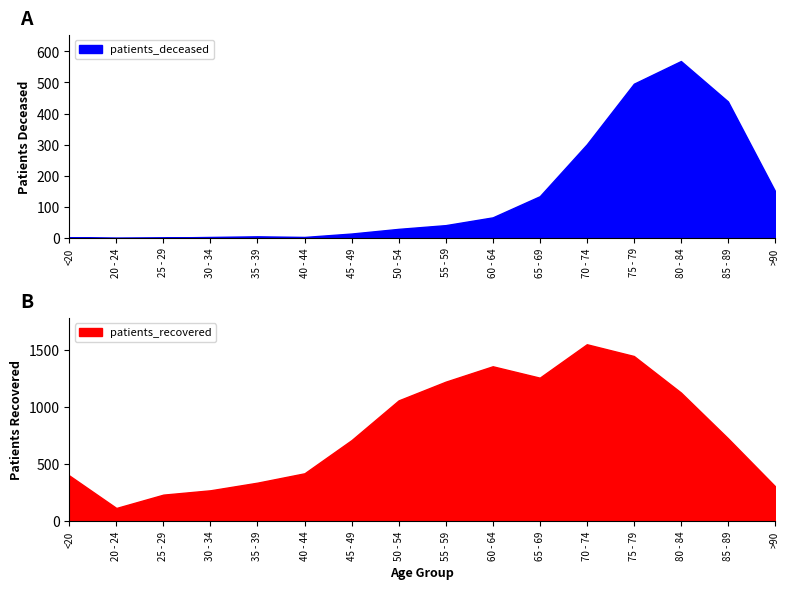

List the labels in order of patients_deceased value, smallest first.

20 - 24, 25 - 29, <20, 30 - 34, 40 - 44, 35 - 39, 45 - 49, 50 - 54, 55 - 59, 60 - 64, 65 - 69, >90, 70 - 74, 85 - 89, 75 - 79, 80 - 84